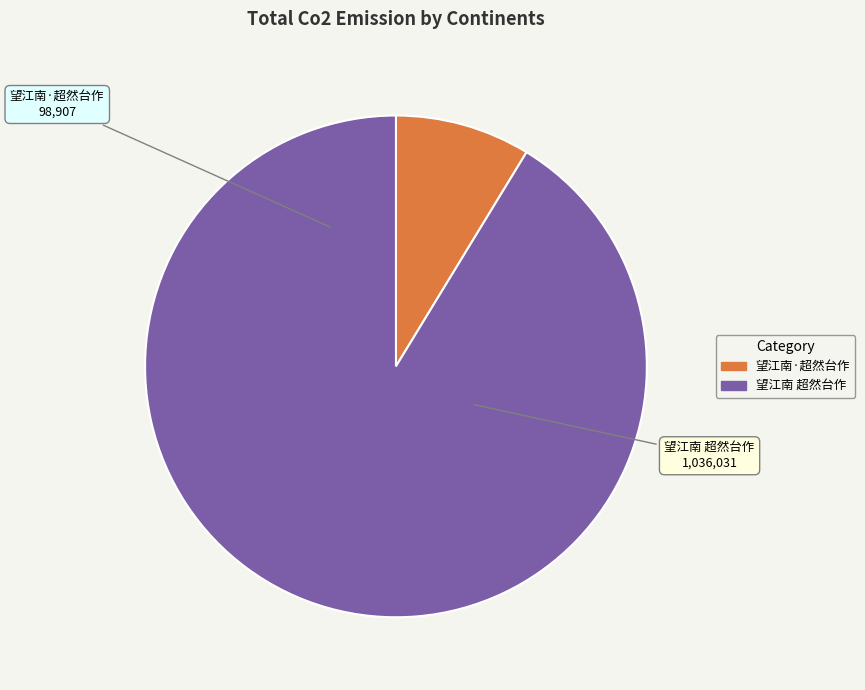

True or false: 望江南·超然台作 accounts for 14% of the total.

False